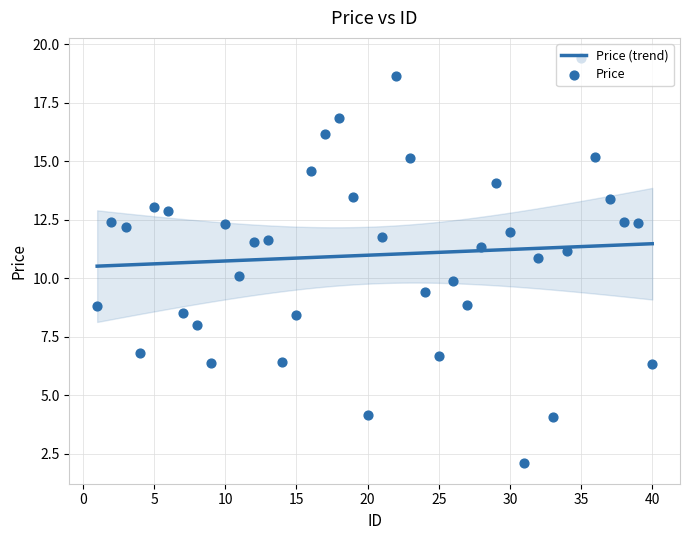

What is the ratio of the value at 3 to the value at 6?

0.9